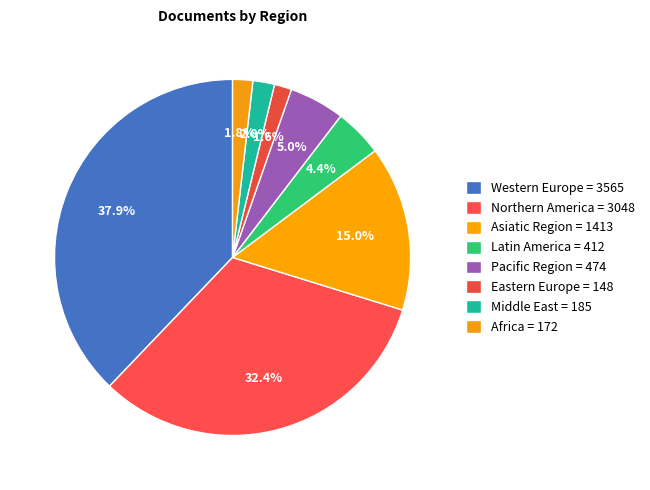

Count the number of slices in the pie.

8